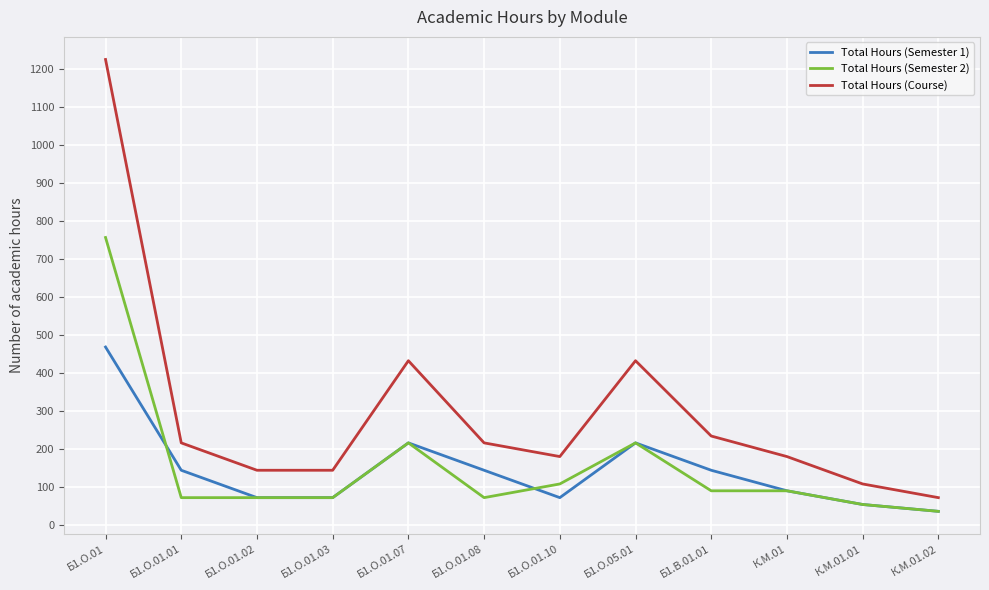

List the series in order of their peak value, highest first.

Total Hours (Course), Total Hours (Semester 2), Total Hours (Semester 1)